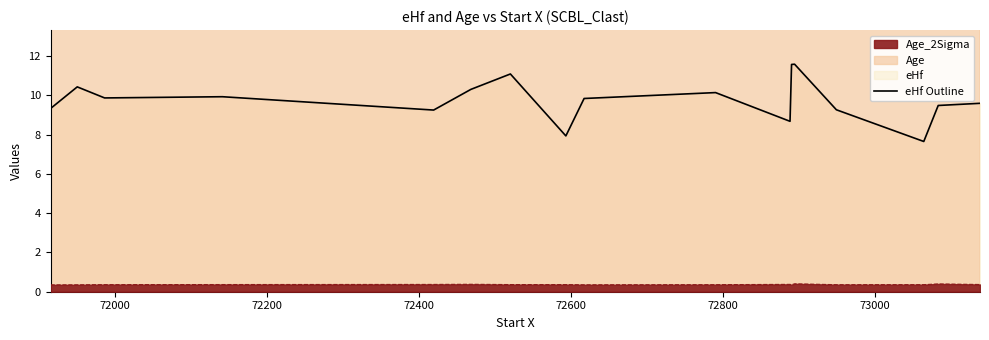

What is the difference between the values at 72000 and 72800?

0.1